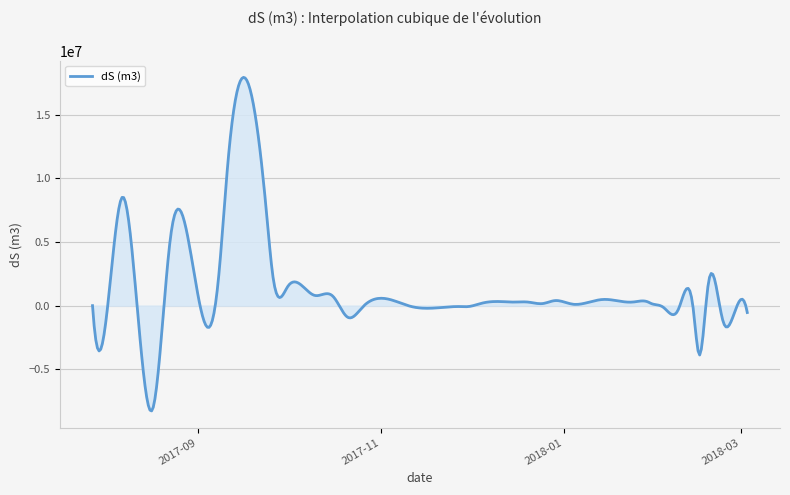

What is the maximum value shown in the chart?

17937664.2